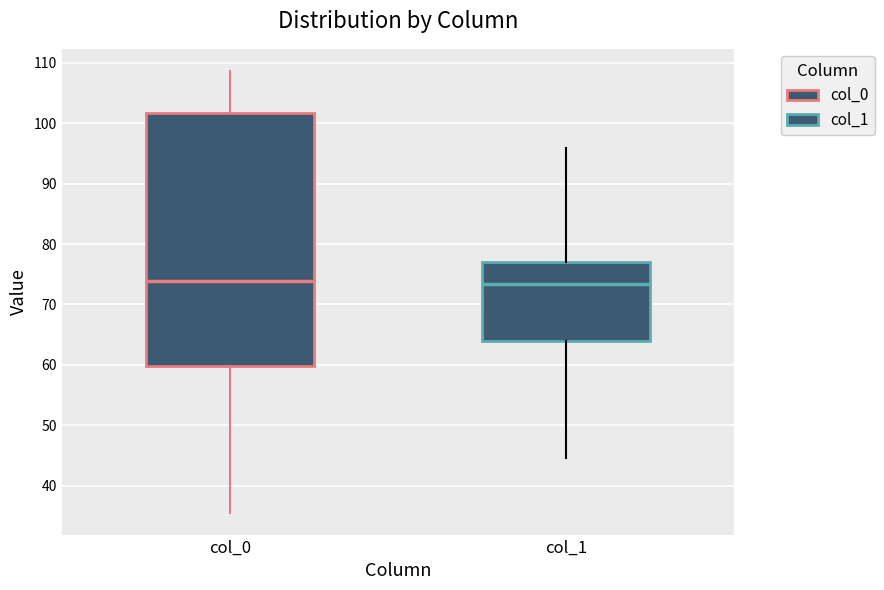

Reading left to right, read every box against the y-axis: the position of its median line, the range the box covers, and the ends of its whiskers. The values are not printed on the chart, so give them approximately, as read against the axis.

col_0: median 74, box 60 to 102, whiskers 36 to 109
col_1: median 73, box 64 to 77, whiskers 45 to 96